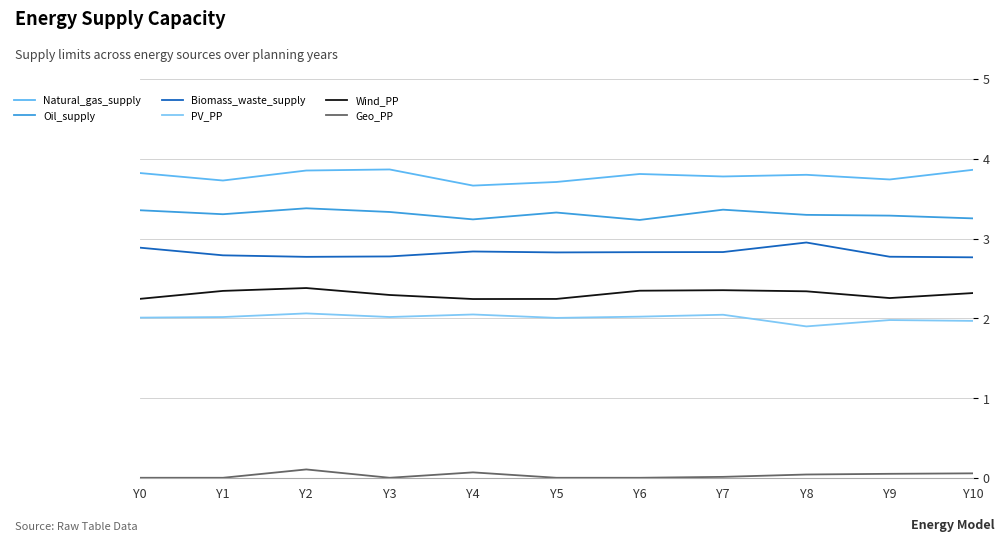

Does the chart display data point markers on the line(s)?

No